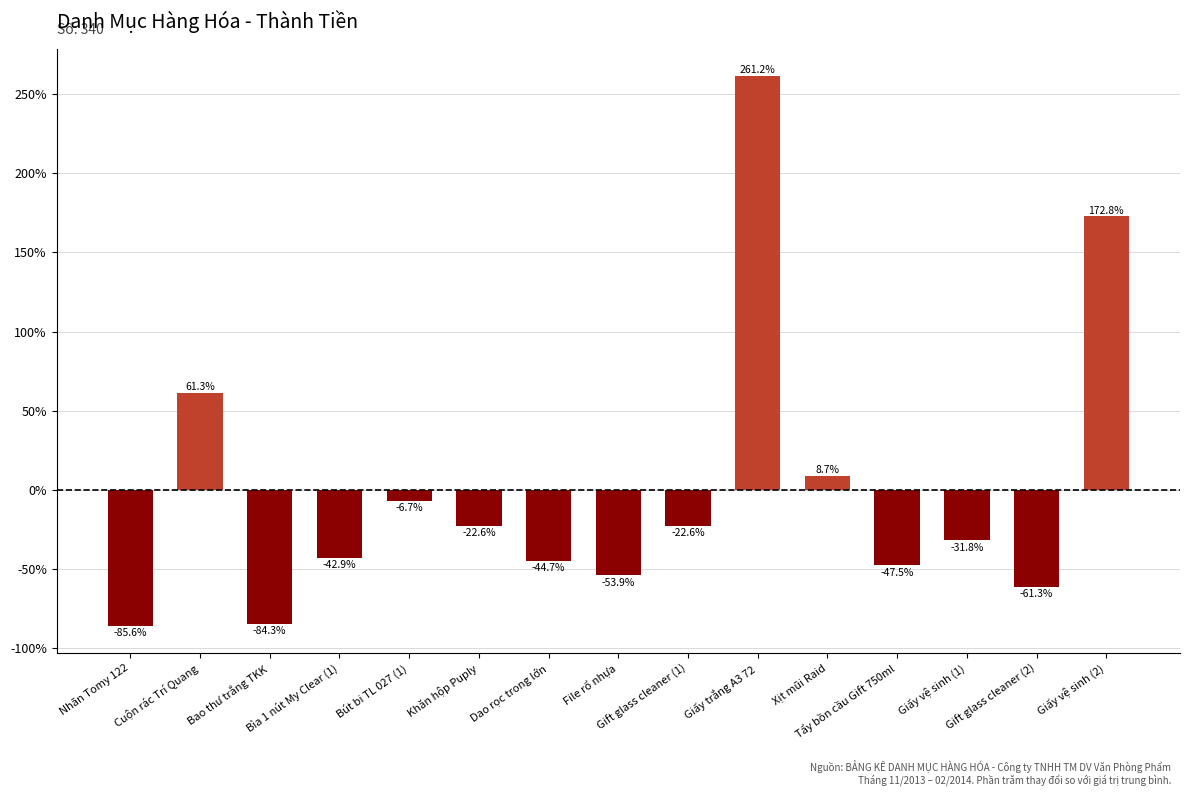

At which label is the value closest to 87?

Cuộn rác Trí Quang